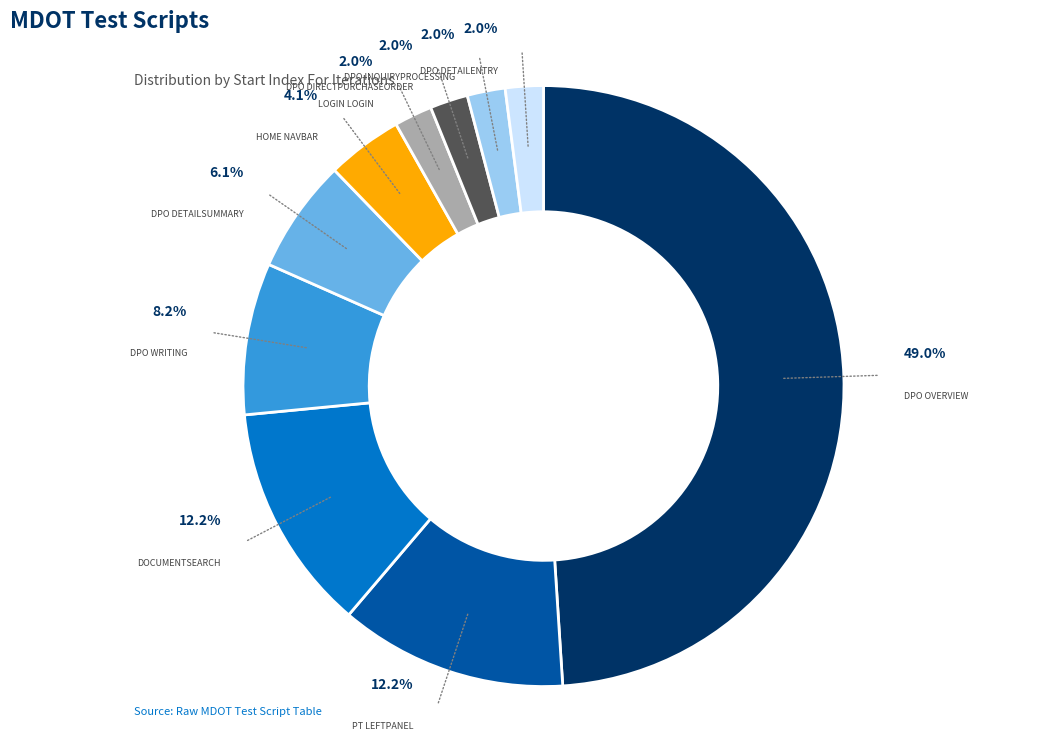

Does any single category account for the majority?

No